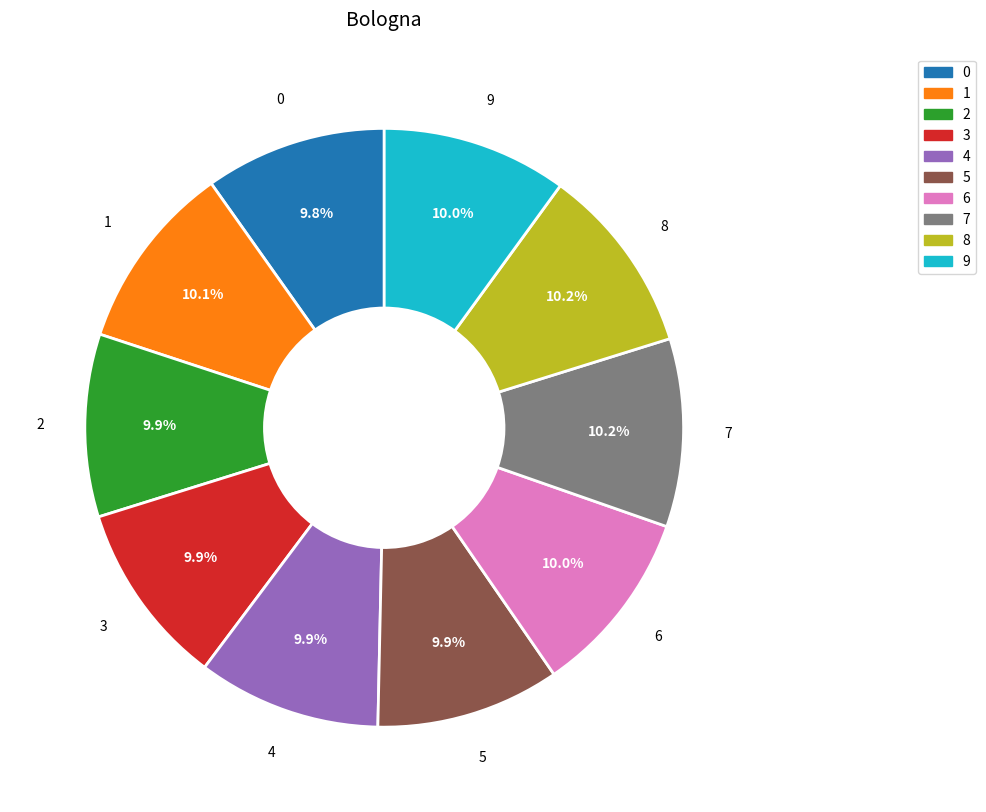

To the nearest percent, what portion does 1 represent?

10%